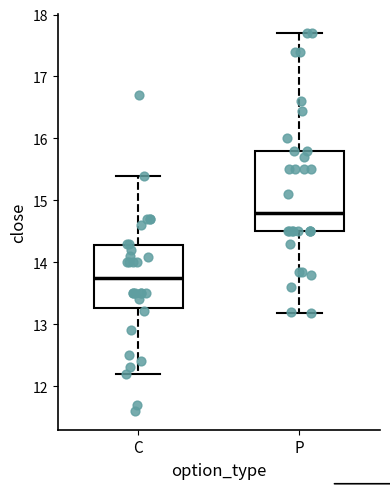

Comparing the boxes themselves (not the whiskers), which one is the tallest?

P